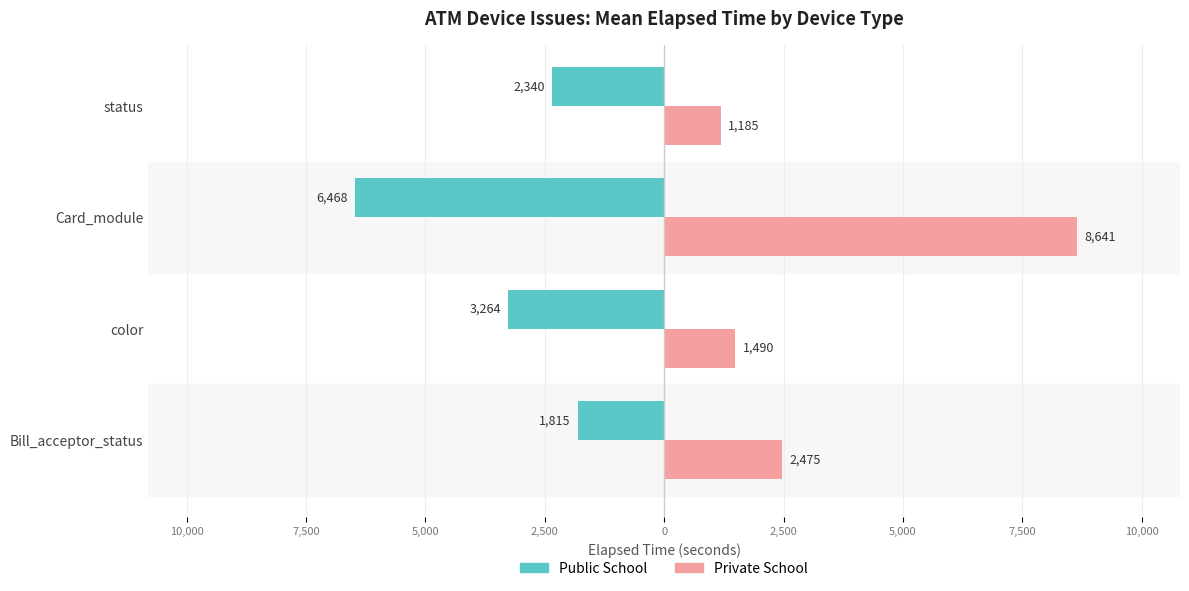

Does the chart contain stacked bars?

No